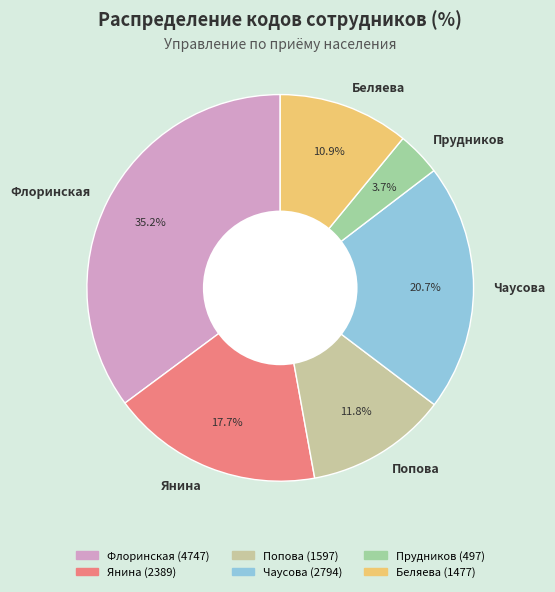

How much of the chart is everything except Беляева?

89.1%